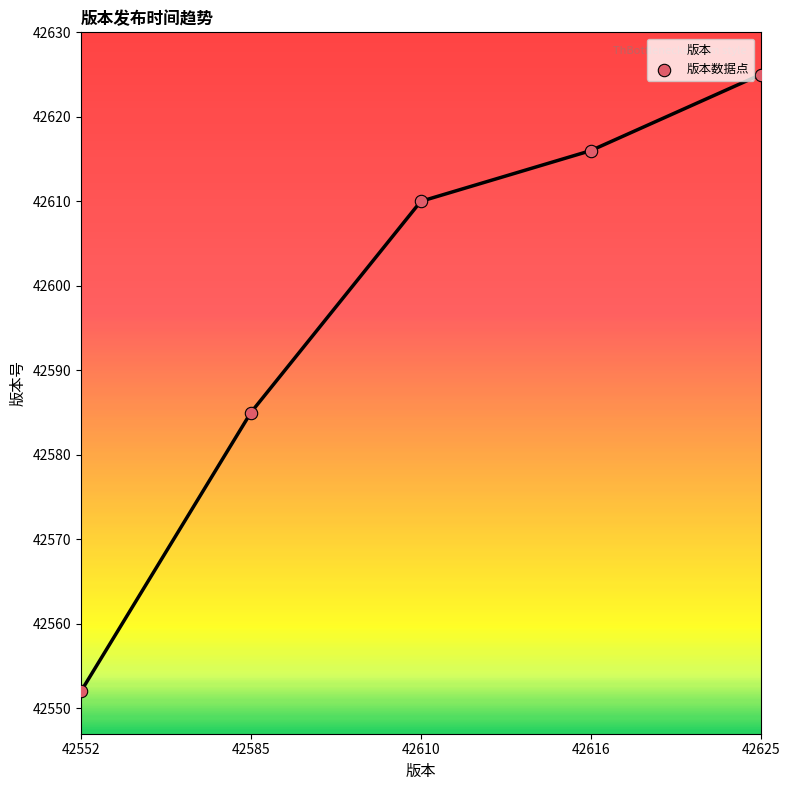

Approximately how many times larger is the value at 42616 compared to 42585?

1.0